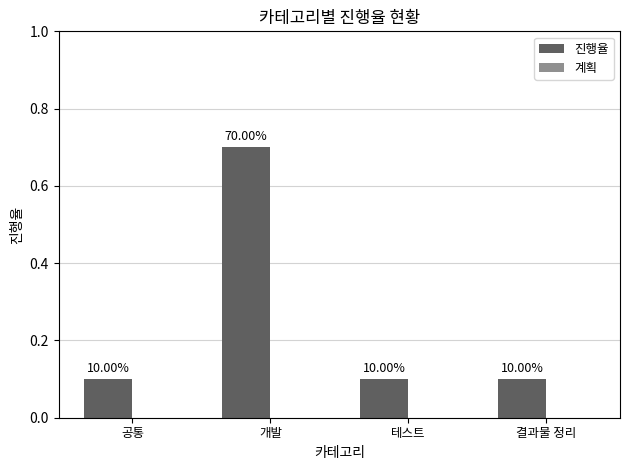

How many bars are there in total?

4